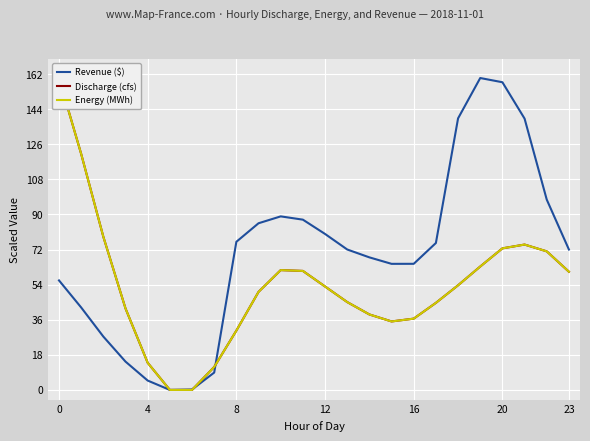

What is the maximum value for Revenue ($)?

160.0